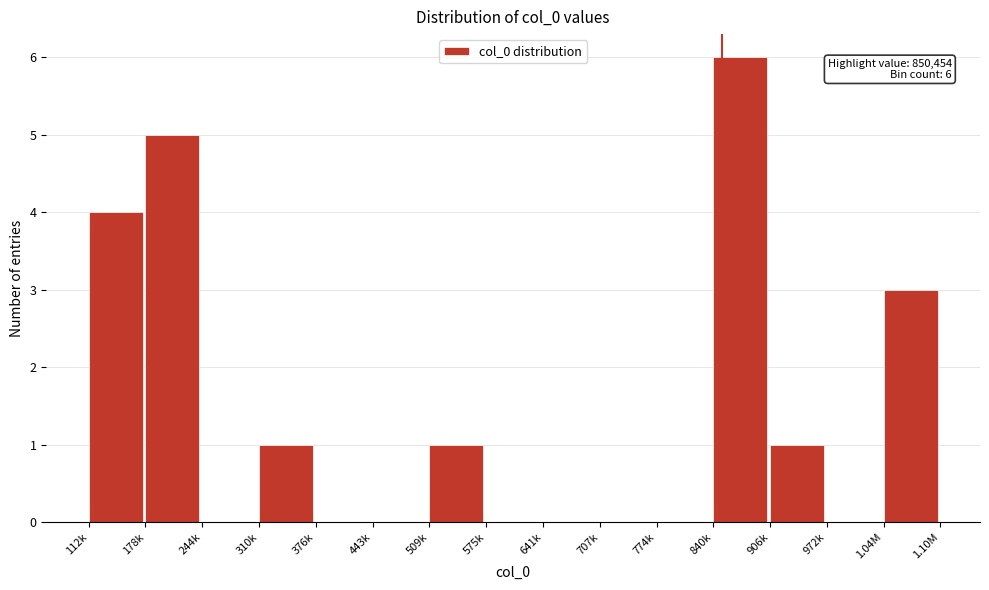

Reading right to left, extract all data points from this chart.

1.04M=3	972k=0	906k=1	840k=6	774k=0	707k=0	641k=0	575k=0	509k=1	443k=0	376k=0	310k=1	244k=0	178k=5	112k=4